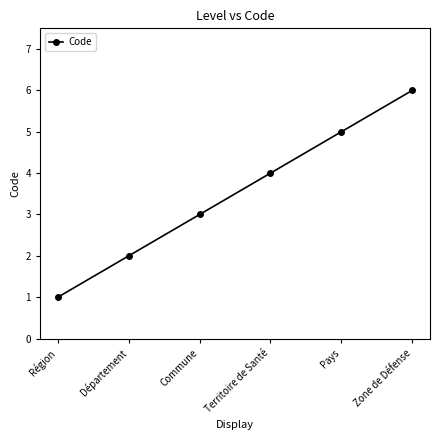

Reading right to left, list all the values displayed in this chart.

Zone de Défense=6	Pays=5	Territoire de Santé=4	Commune=3	Département=2	Région=1